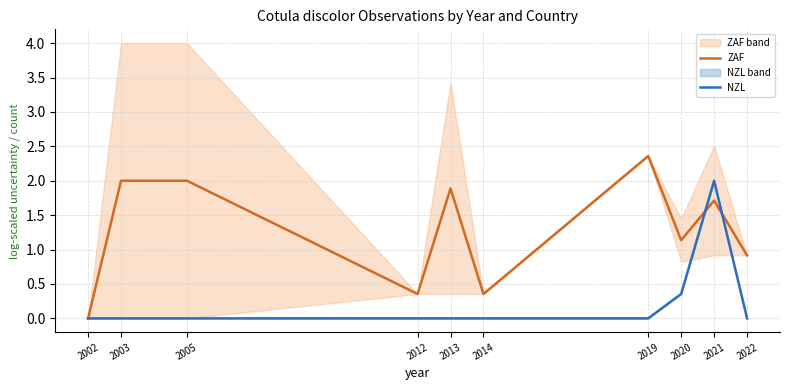

What is the difference between the maximum and minimum values in the ZAF series?

2.4